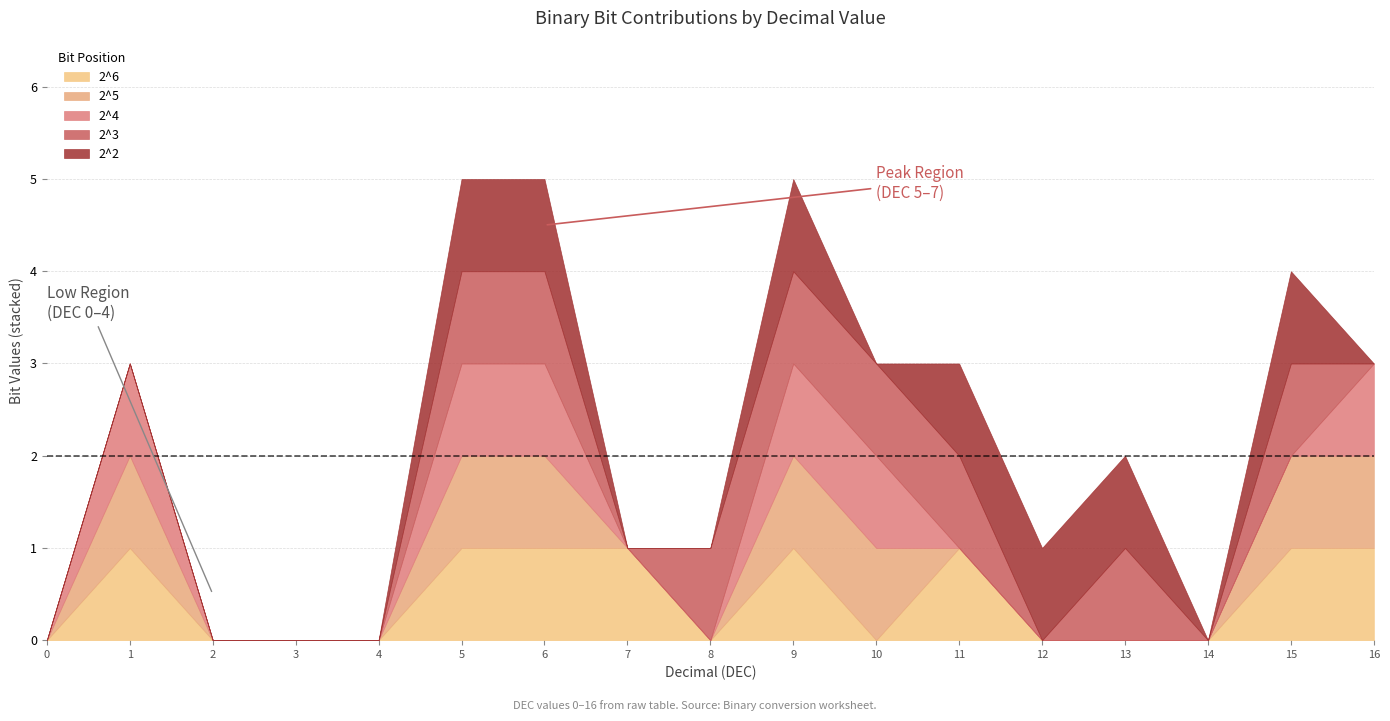

What is the approximate value of 2^2 at 6?

1